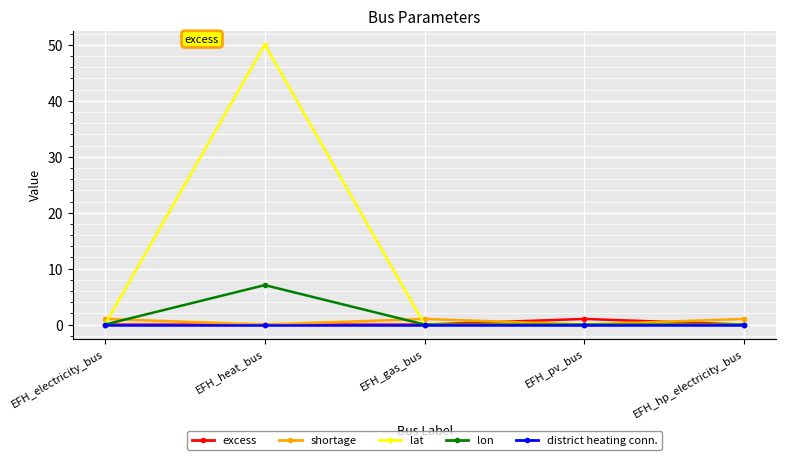

At how many categories does at least one series exceed 44?

1